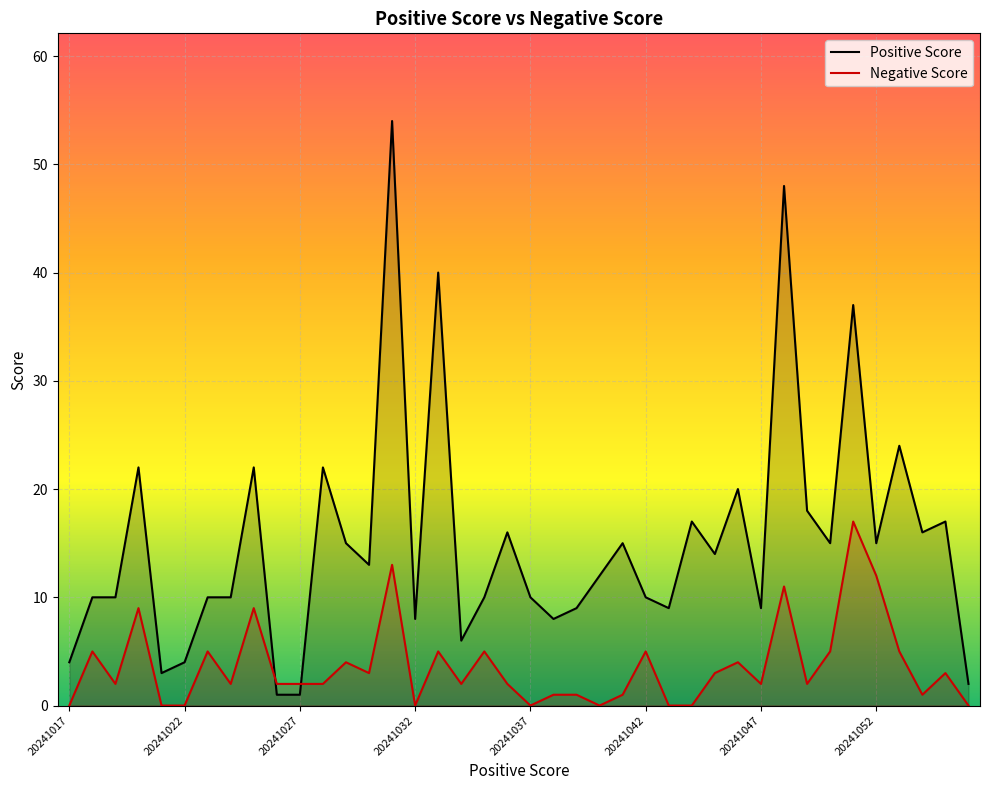

What is the average value of the Negative Score series?

4